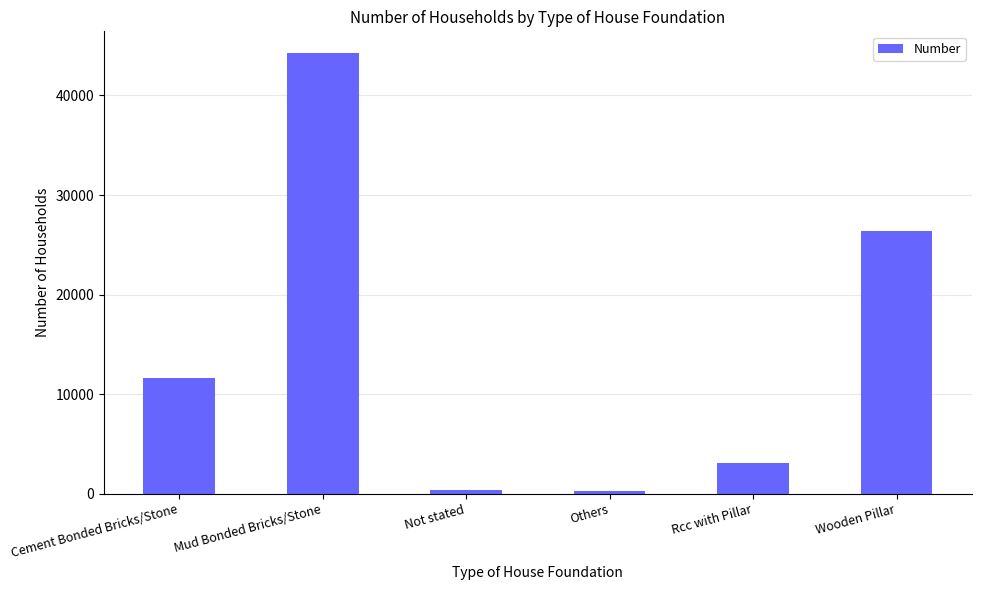

What is the label of the 3rd bar from the left?

Not stated